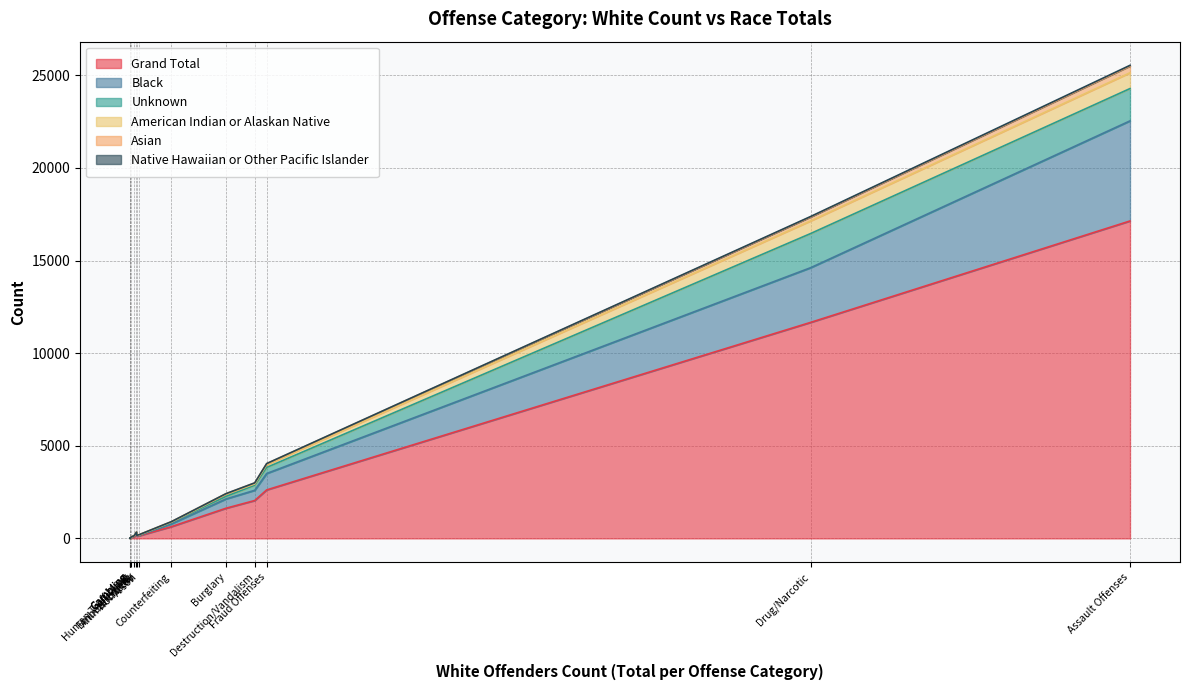

The American Indian or Alaskan Native series shows 0 at Extortion. True or false?

True